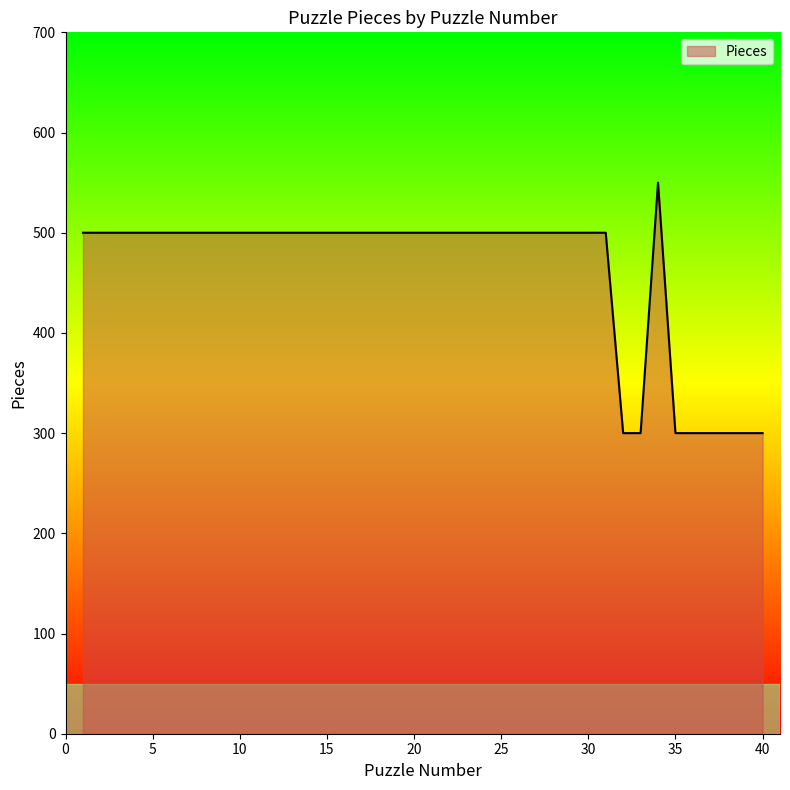

What is the greatest value displayed?

550